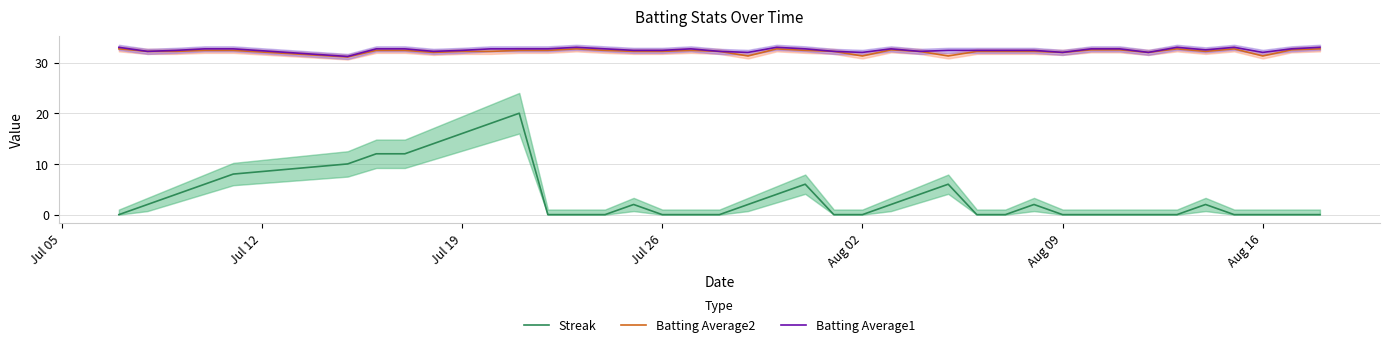

Reading left to right, what are all the values shown in this chart?

Streak: 0.0	2.0	4.0	6.0	8.0	10.0	12.0	12.0	14.0	16.0	18.0	20.0	0.0	0.0	0.0	2.0	0.0	0.0	0.0	2.0	4.0	6.0	0.0	0.0	2.0	4.0	6.0	0.0	0.0	2.0	0.0	0.0	0.0	0.0	0.0	2.0	0.0	0.0	0.0	0.0
Batting Average2: 32.7	32.2	32.2	32.4	32.4	31.1	32.4	32.4	32.0	32.2	32.2	32.4	32.4	32.7	32.4	32.2	32.2	32.4	32.2	31.3	32.7	32.4	32.2	31.3	32.5	32.2	31.3	32.2	32.2	32.2	32.0	32.5	32.5	32.0	32.7	32.2	32.7	31.3	32.5	32.7
Batting Average1: 33.0	32.2	32.4	32.7	32.7	31.2	32.7	32.7	32.2	32.4	32.7	32.7	32.7	33.0	32.7	32.4	32.4	32.7	32.2	32.0	33.0	32.7	32.2	32.0	32.7	32.2	32.4	32.4	32.4	32.4	32.0	32.7	32.7	32.0	33.0	32.5	33.0	32.0	32.7	33.0